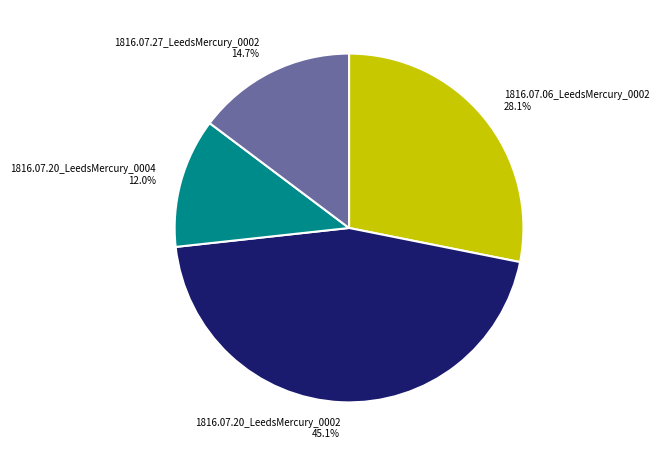

Does any single category account for the majority?

No